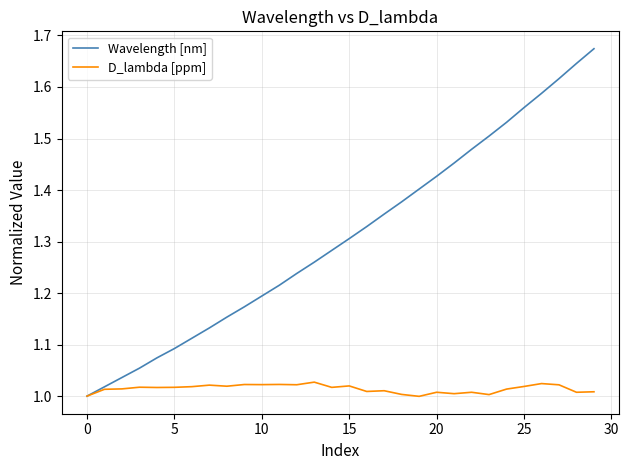

Which series has the largest total across all categories?

Wavelength [nm]